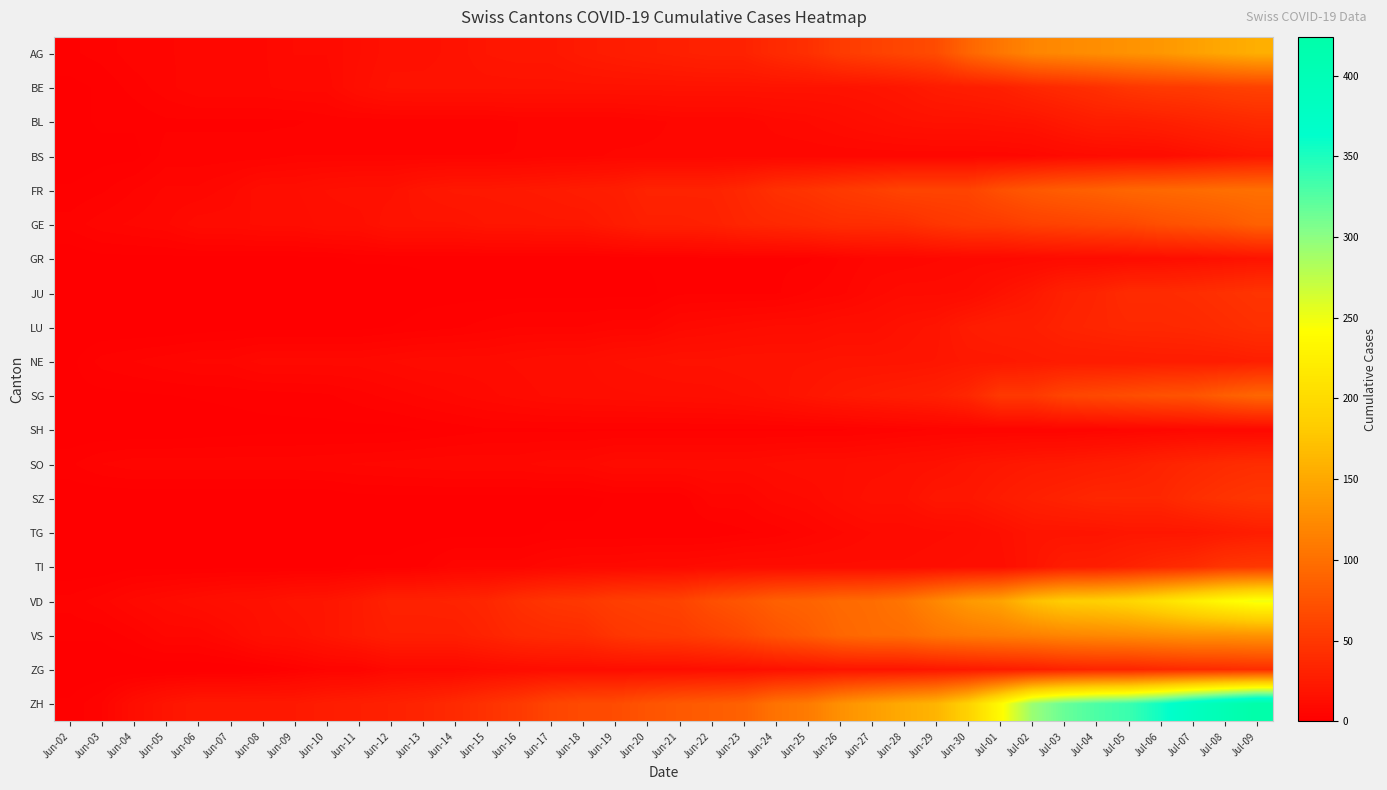

Which series has the largest range (max minus min)?

ZH